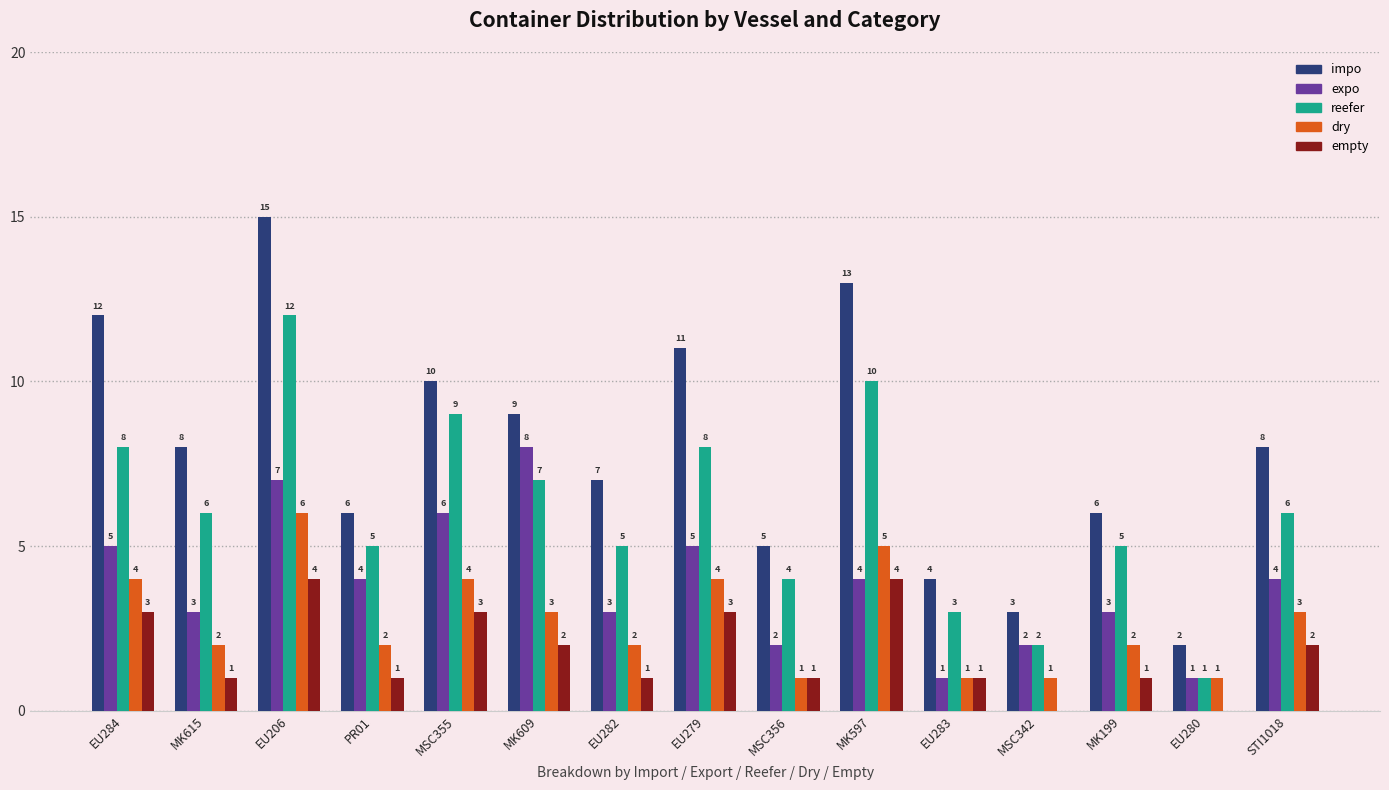

What is the highest value of the empty series?

4